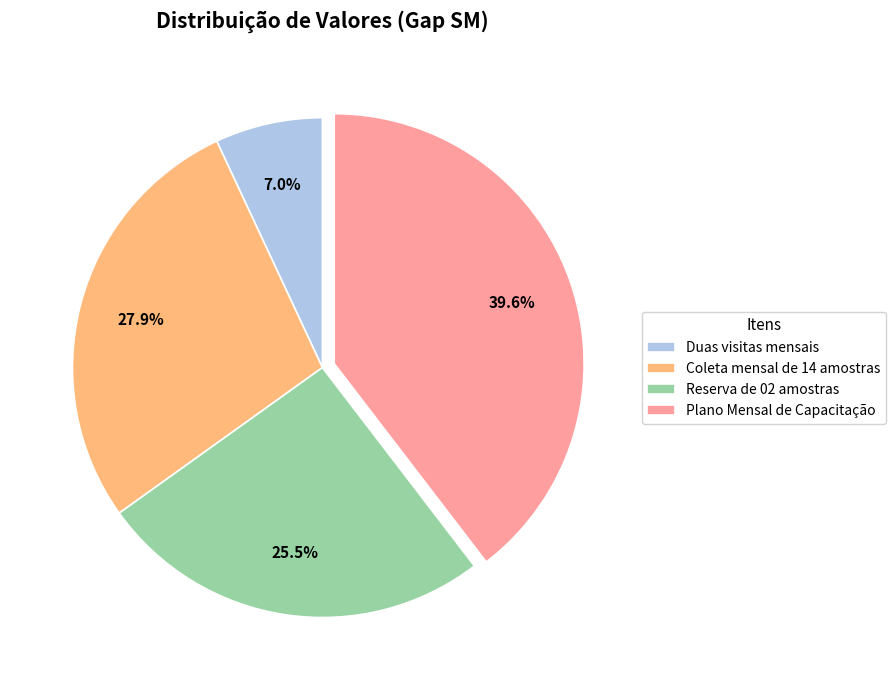

Between Coleta mensal de 14 amostras and Reserva de 02 amostras, which is larger?

Coleta mensal de 14 amostras